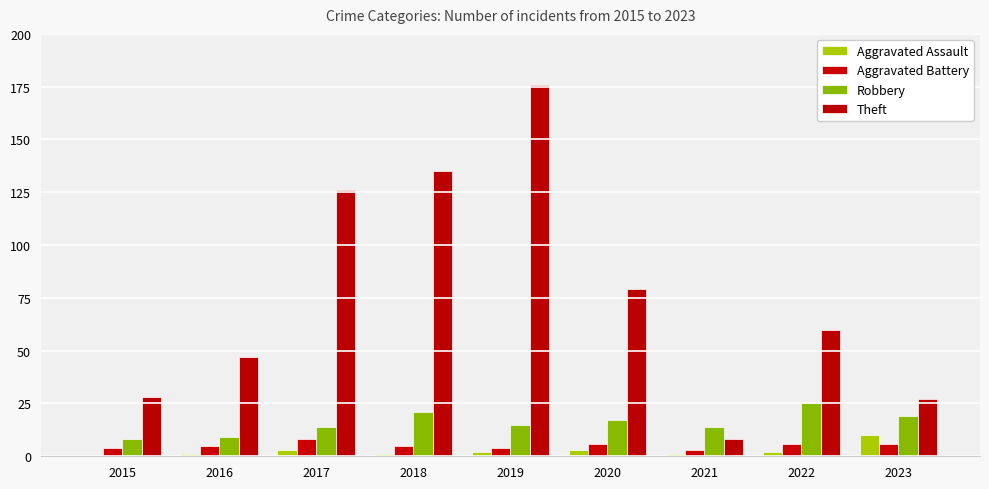

Rank the series by their maximum value, from lowest to highest.

Aggravated Battery, Aggravated Assault, Robbery, Theft